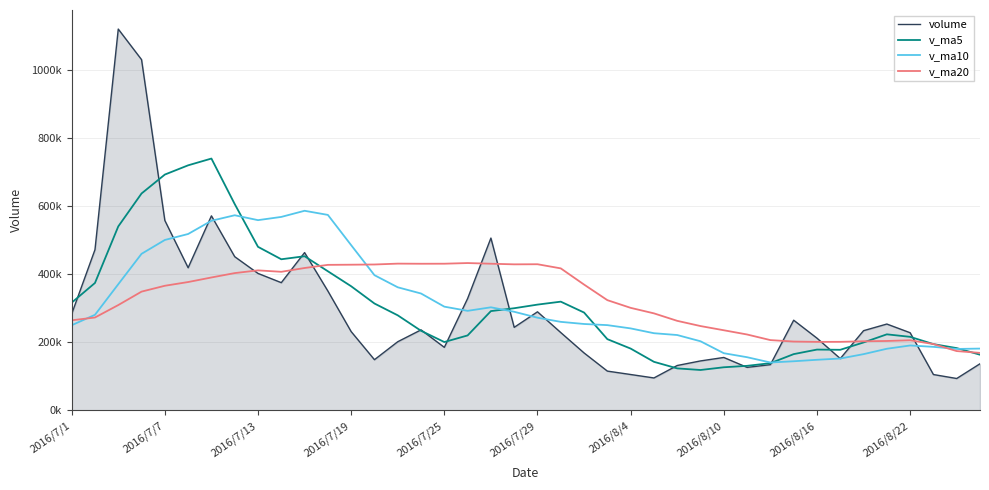

How many interior local valleys does the v_ma5 series have?

4